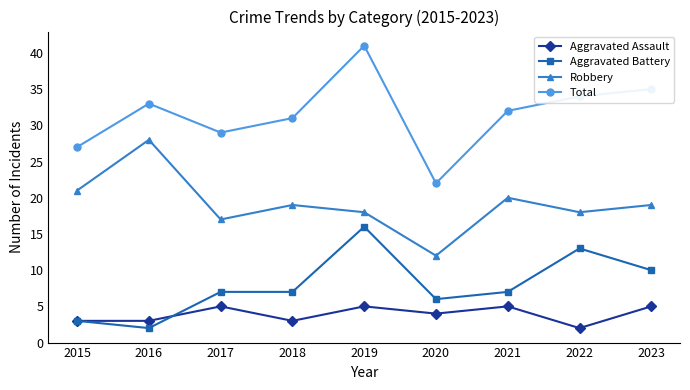

At how many categories does at least one series exceed 11?

9